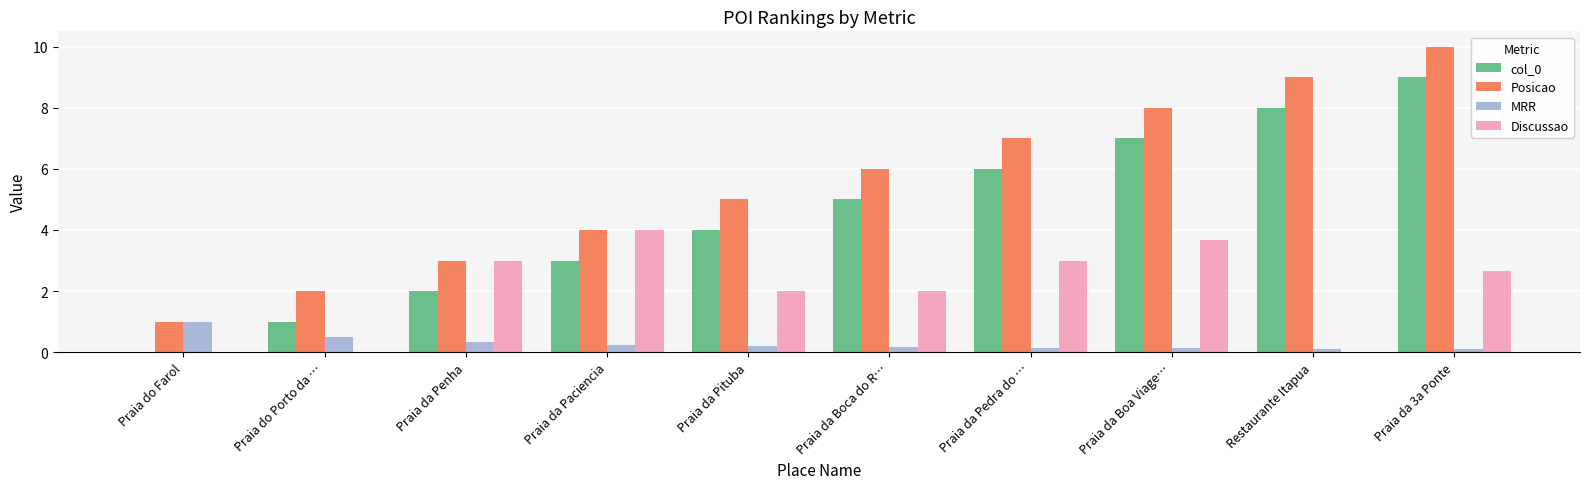

What are all the series names shown in the legend?

col_0, Posicao, MRR, Discussao